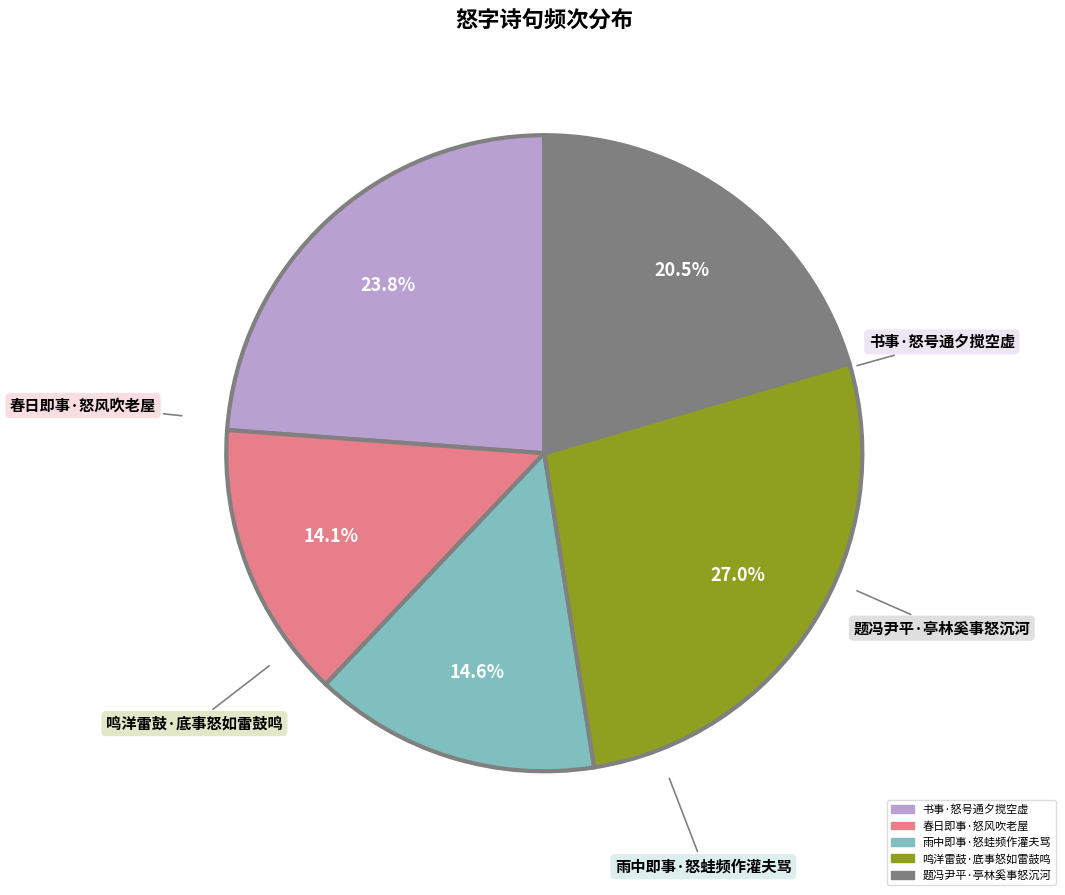

Which slice is the largest?

鸣洋雷鼓·底事怒如雷鼓鸣